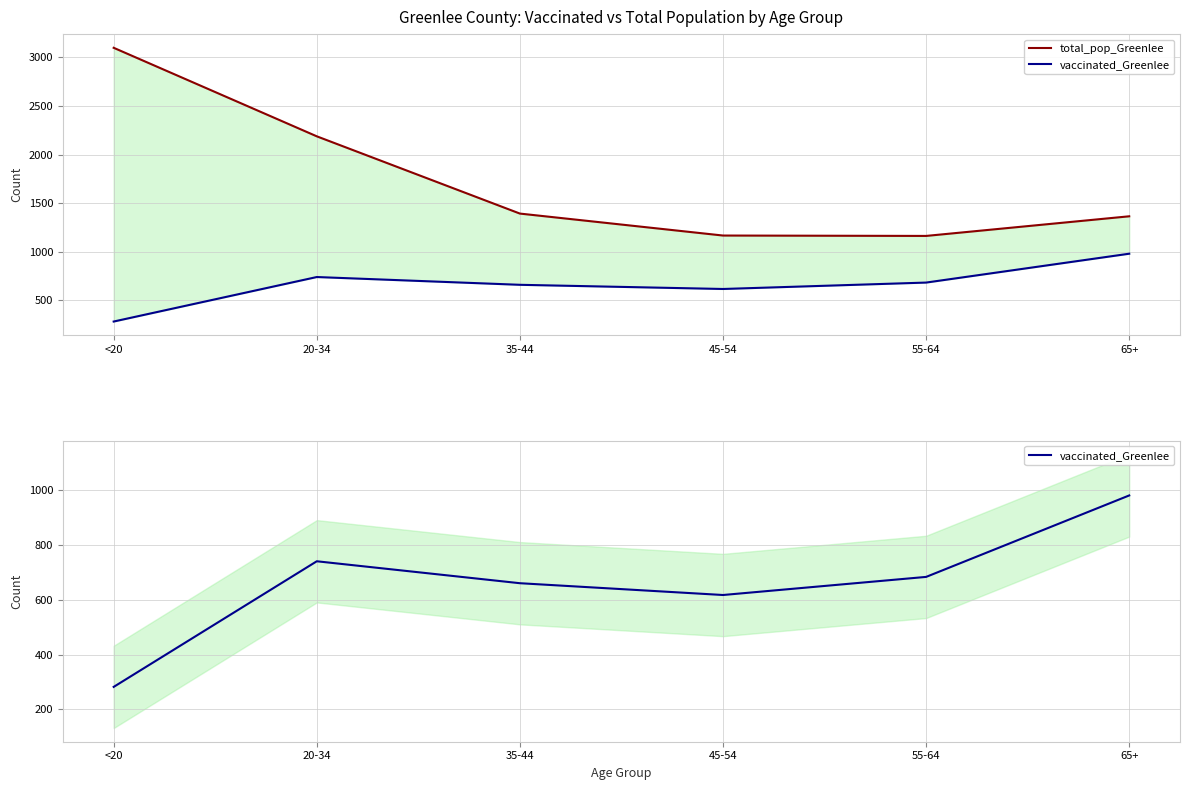

At which label does total_pop_Greenlee reach its peak?

<20